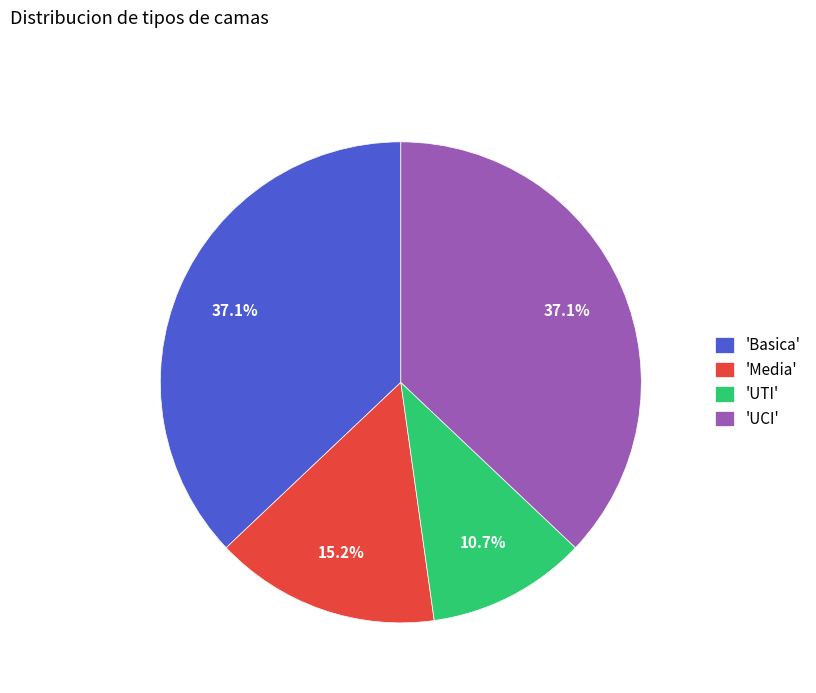

Which slice is the smallest?

'UTI'